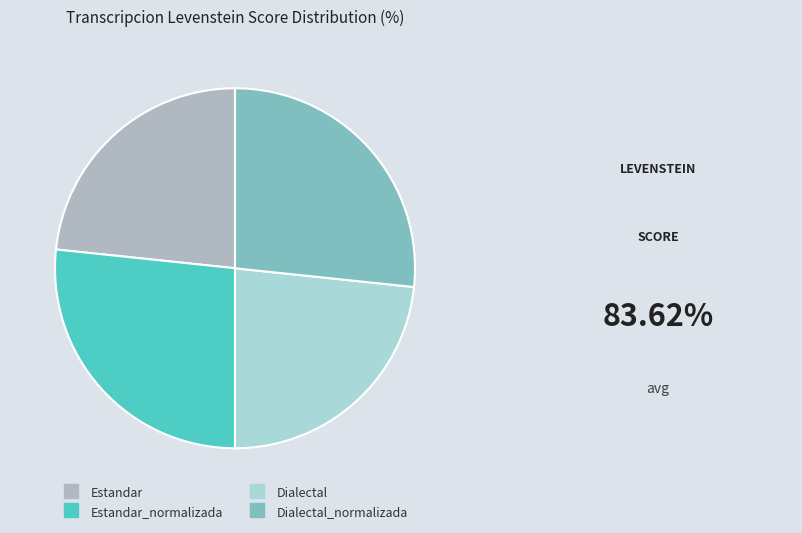

Is there any slice that represents more than half of the pie?

No